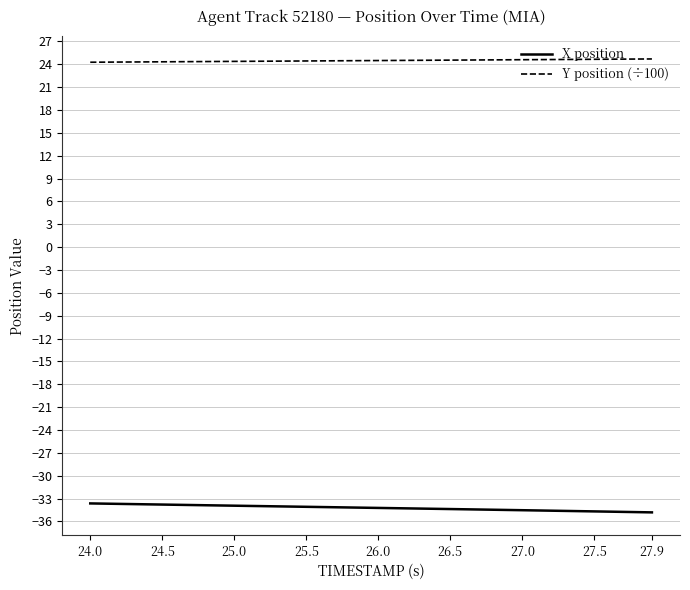

Which series has the largest total across all categories?

Y position (÷100)